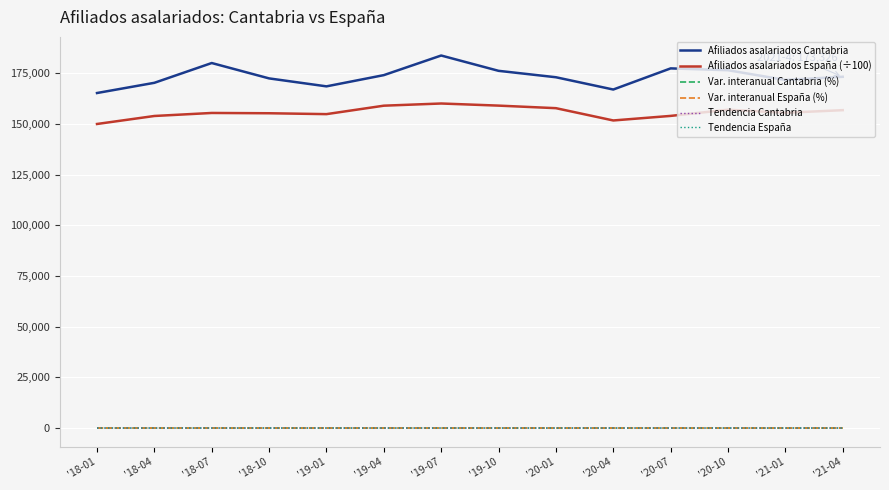

Which series has the largest range (max minus min)?

Afiliados asalariados Cantabria